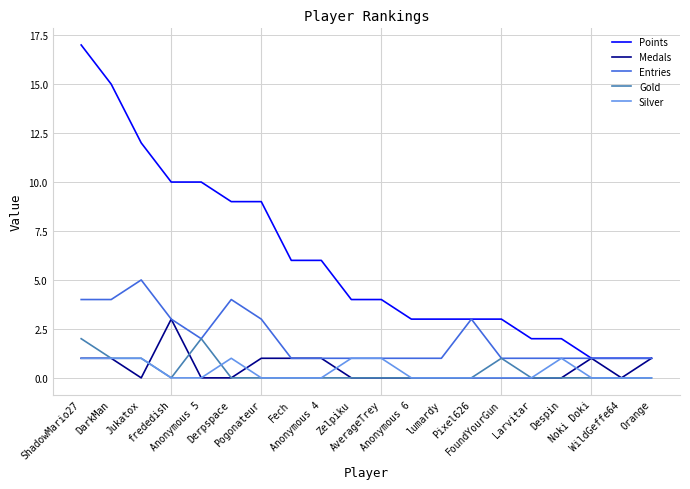

At which category is the sum across all series the highest?

ShadowMario27